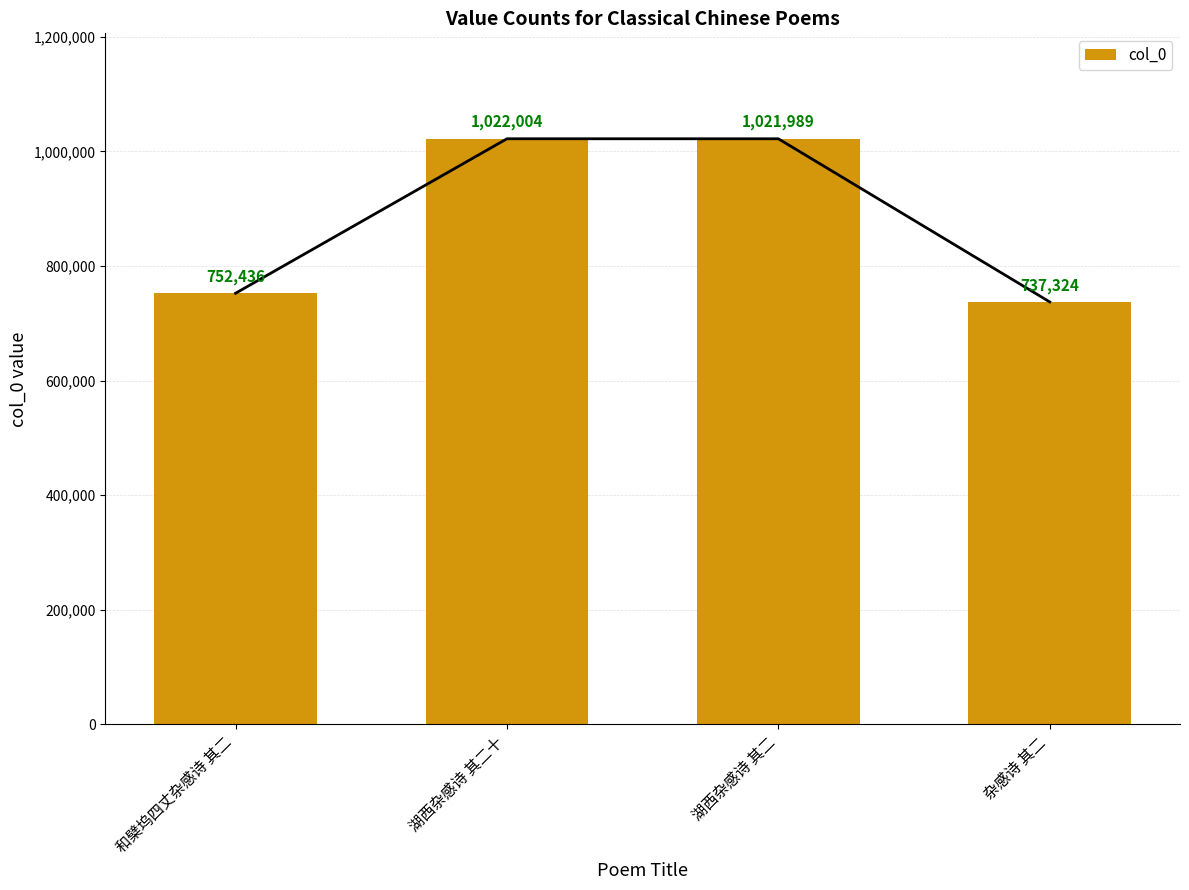

Rank the categories by value from lowest to highest.

杂感诗 其二, 和檗坞四丈杂感诗 其二, 湖西杂感诗 其二, 湖西杂感诗 其二十